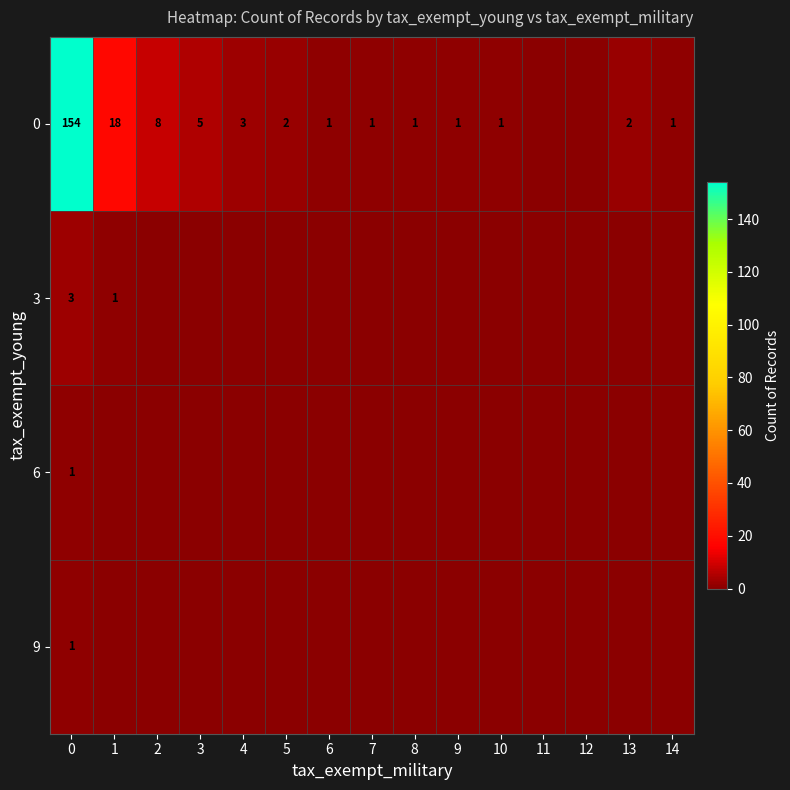

True or false: 0 has a value of 1 at 7.

True